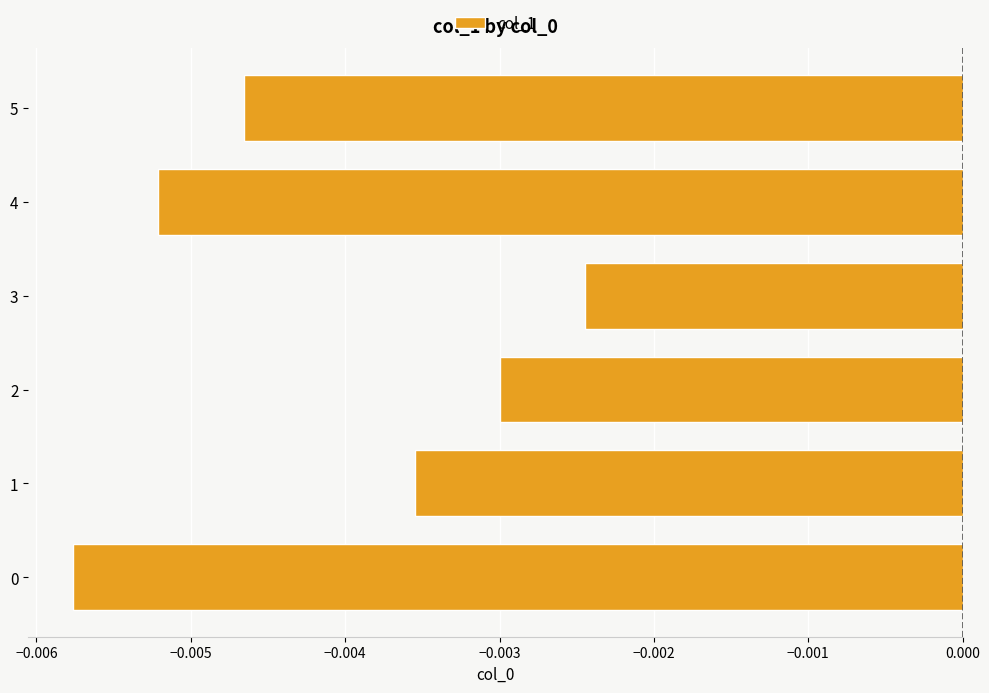

At which category does the chart reach its peak across all series?

3